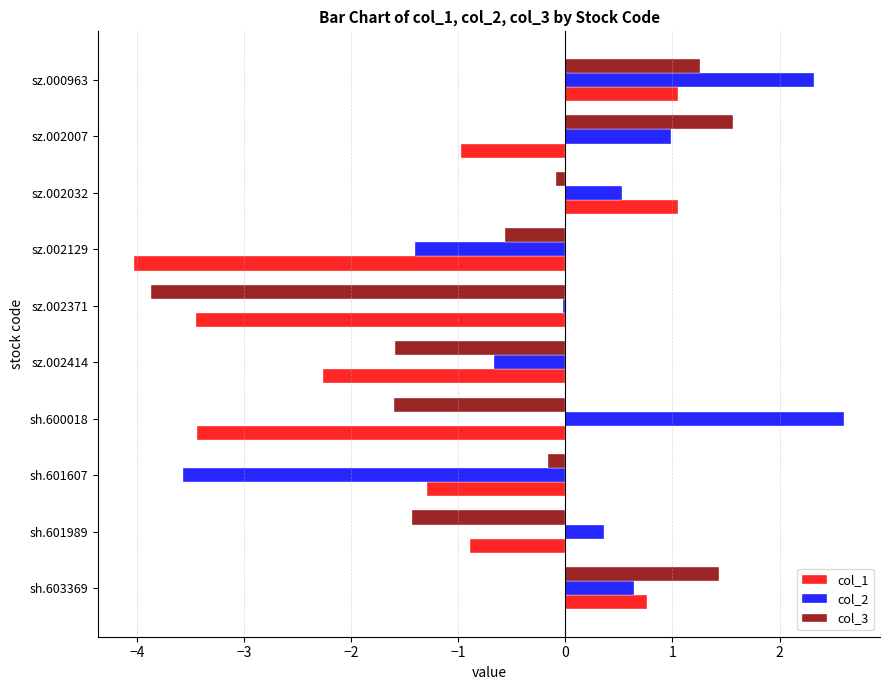

What is the lowest value of the col_3 series?

-3.9